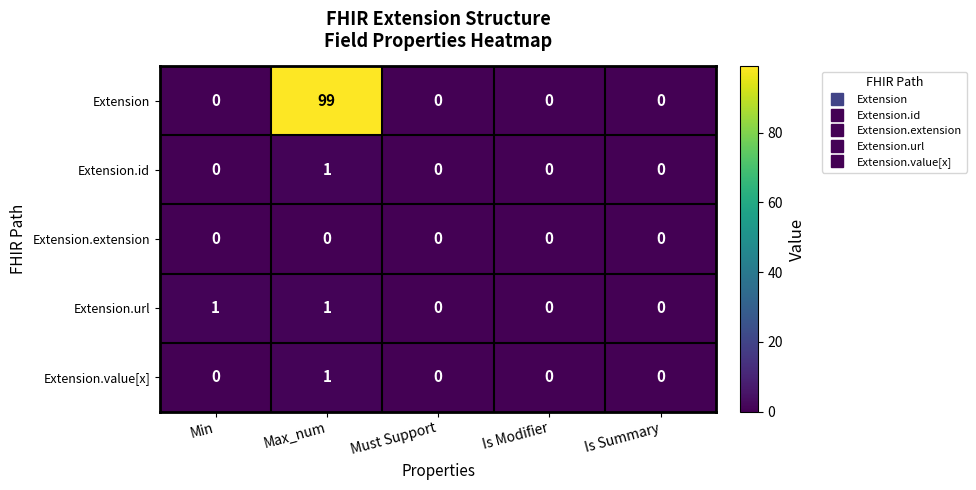

Which series has the largest range (max minus min)?

Extension